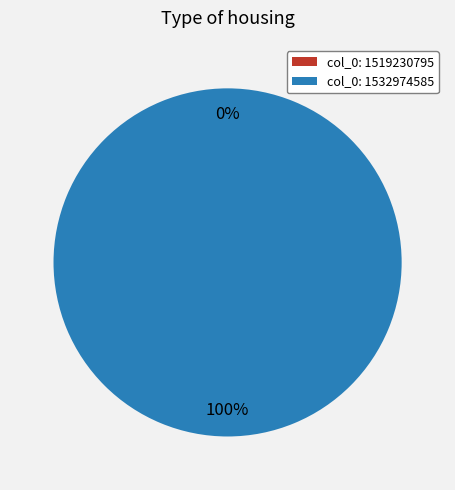

Is it true that 1532974585 is 99% of the pie?

False